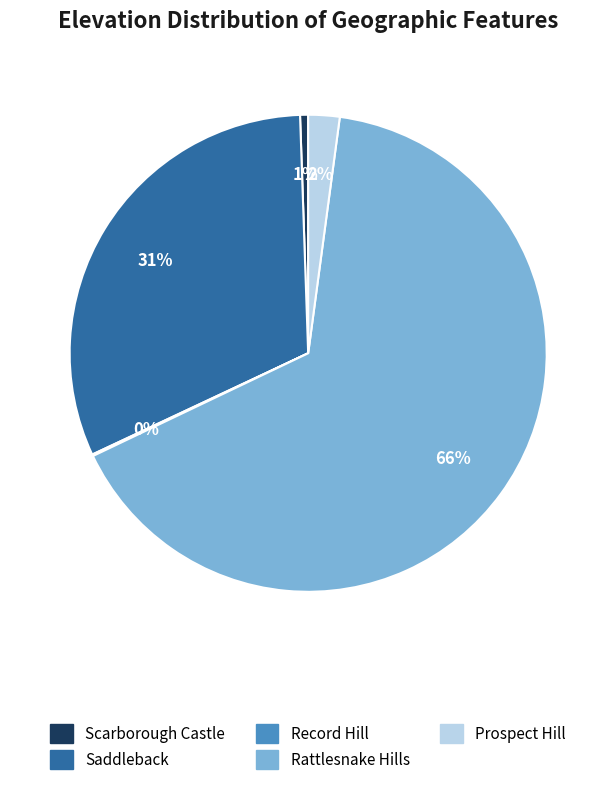

Is there a majority slice in this chart?

Yes